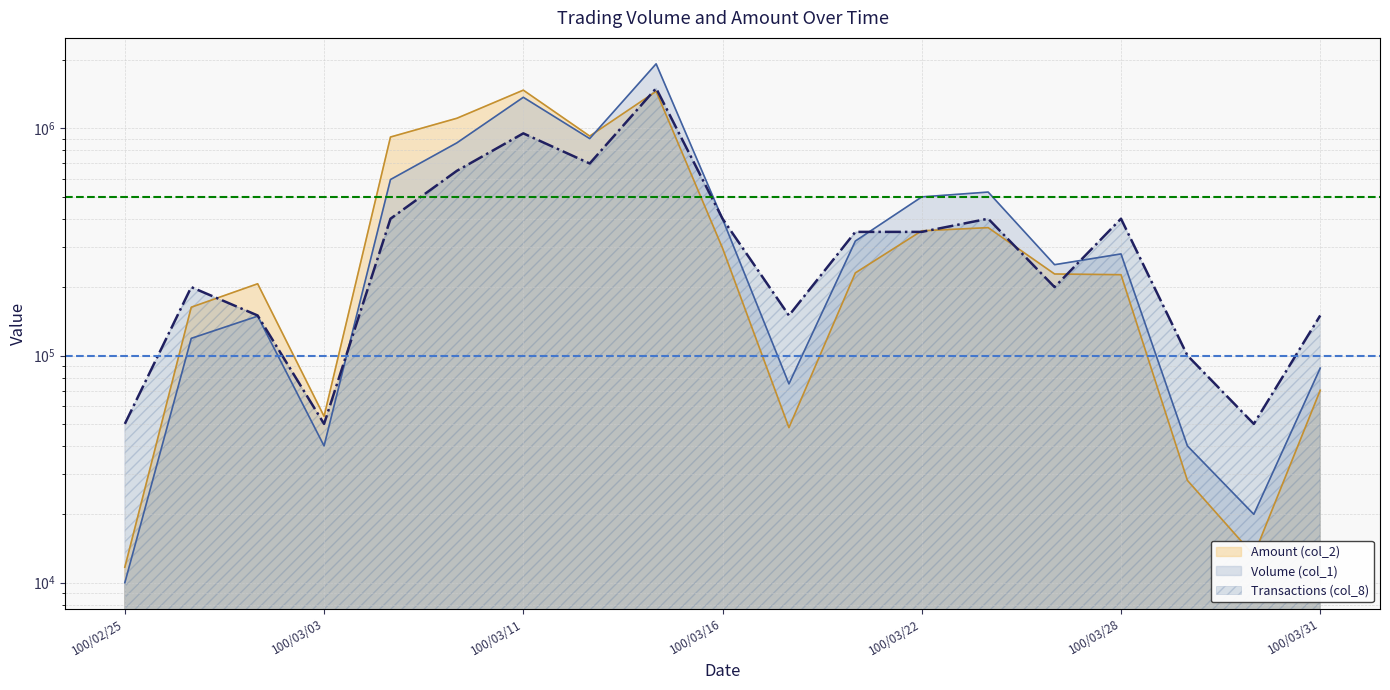

What is the difference between the highest and lowest values at 100/03/03?

14000